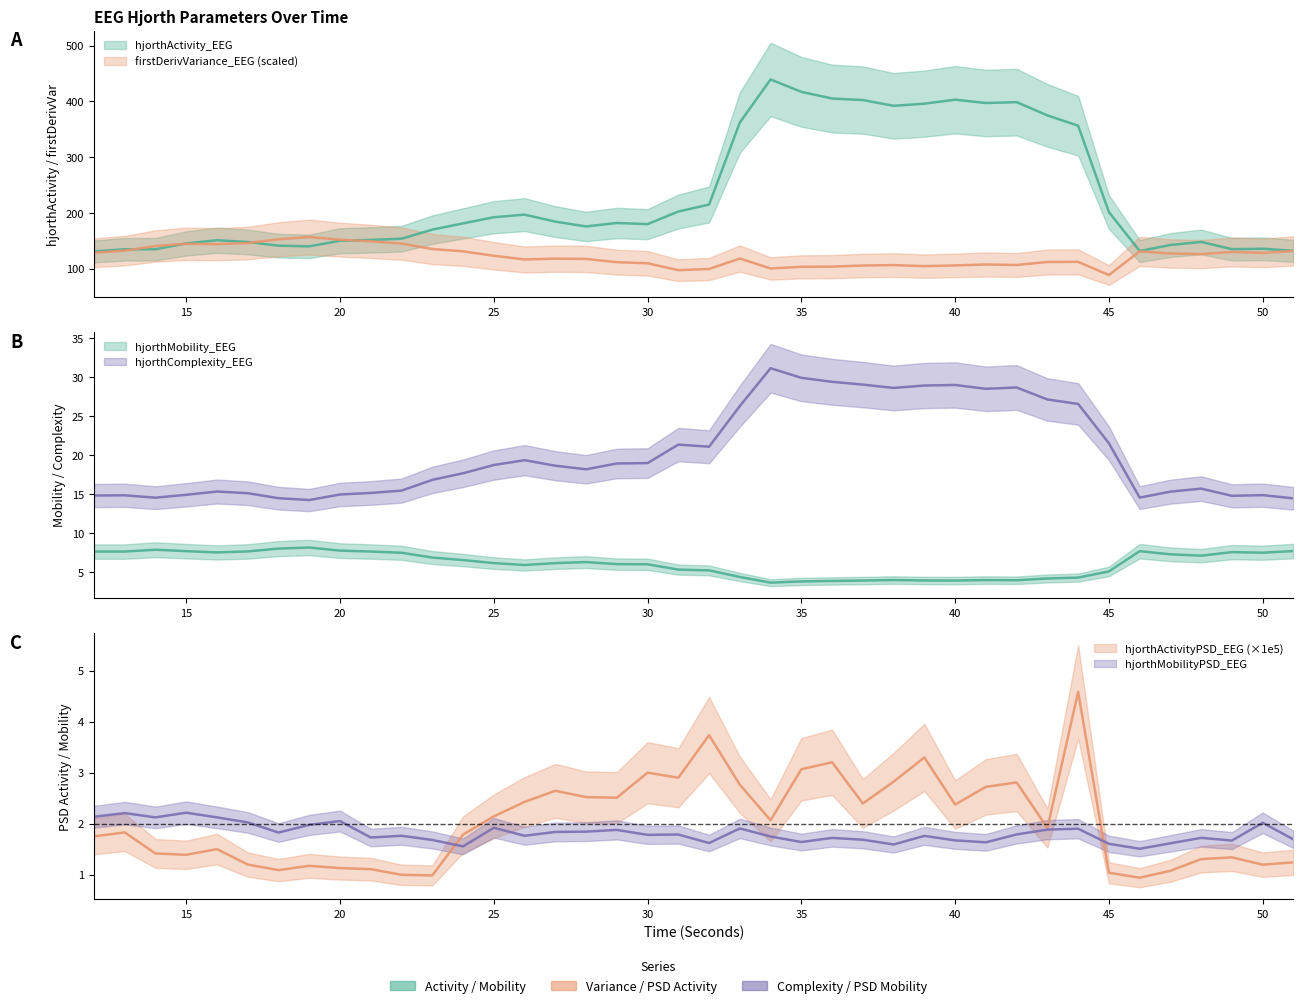

Which has a higher value, 38 or 37?

37